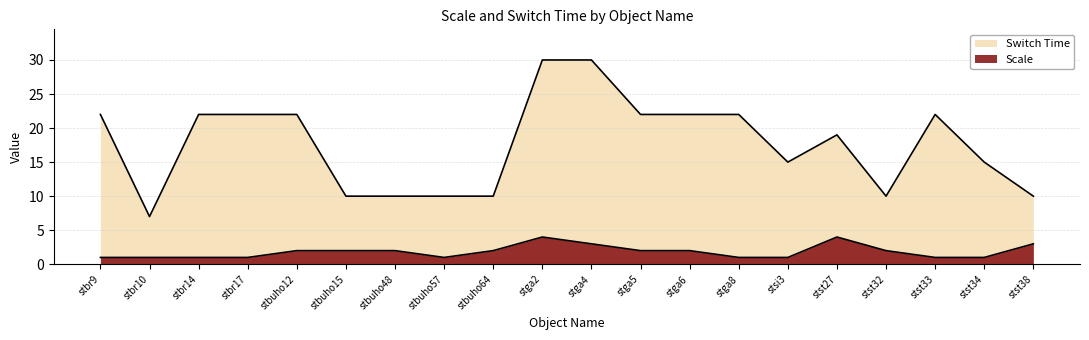

Reading left to right, list all the values displayed in this chart.

Switch Time: stbr9=22	stbr10=7	stbr14=22	stbr17=22	stbuho12=22	stbuho15=10	stbuho48=10	stbuho57=10	stbuho64=10	stga2=30	stga4=30	stga5=22	stga6=22	stga8=22	stsi3=15	stst27=19	stst32=10	stst33=22	stst34=15	stst38=10
Scale: stbr9=1	stbr10=1	stbr14=1	stbr17=1	stbuho12=2	stbuho15=2	stbuho48=2	stbuho57=1	stbuho64=2	stga2=4	stga4=3	stga5=2	stga6=2	stga8=1	stsi3=1	stst27=4	stst32=2	stst33=1	stst34=1	stst38=3